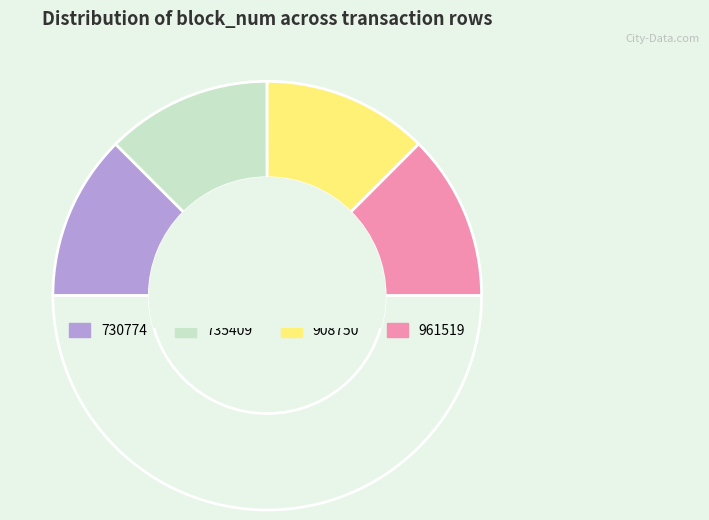

Count the number of slices in the pie.

5